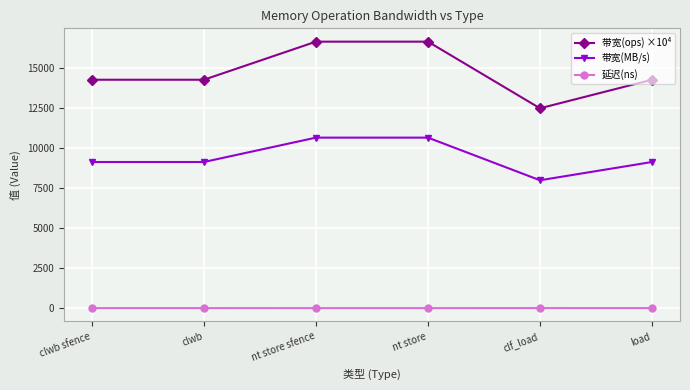

How many data points in 带宽(ops) ×10⁴ are less than 14285?

1